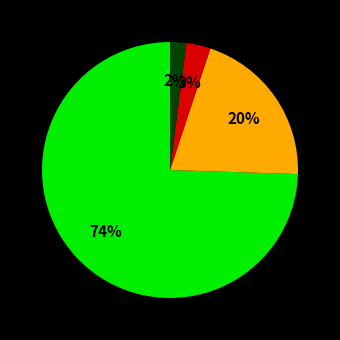

Does any single category account for the majority?

Yes